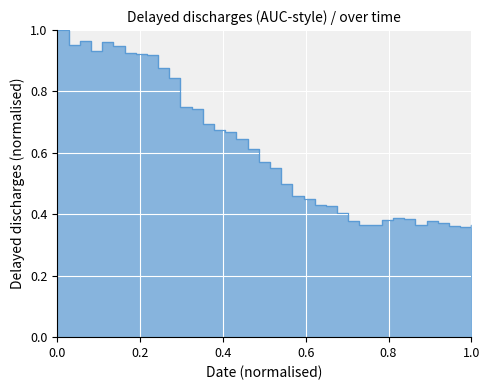

What is the sum of all values?

23.3